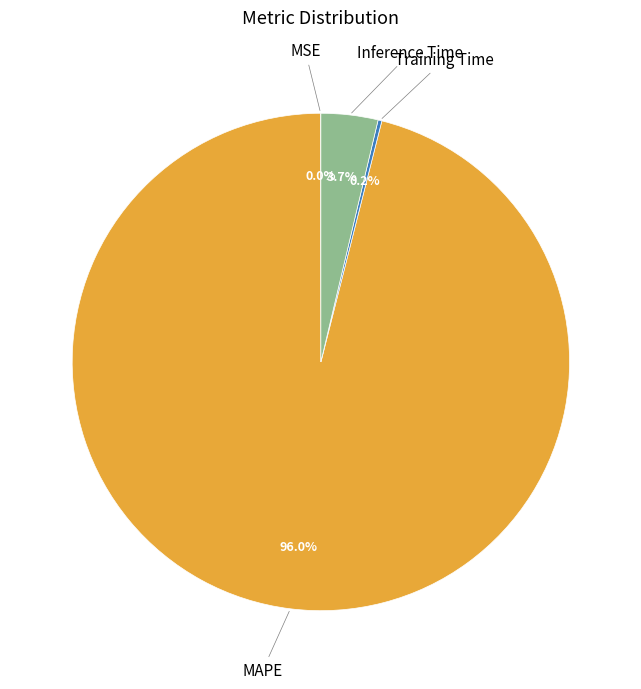

Does any single category account for the majority?

Yes